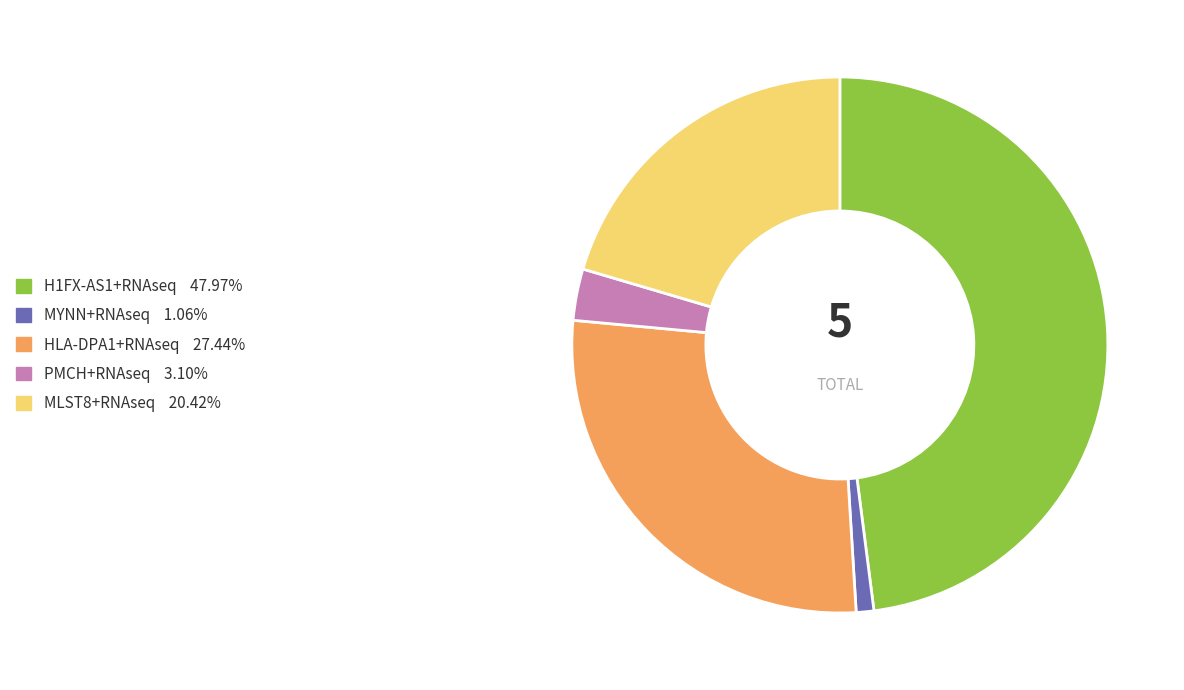

Which category has the smallest portion of the pie?

MYNN+RNAseq